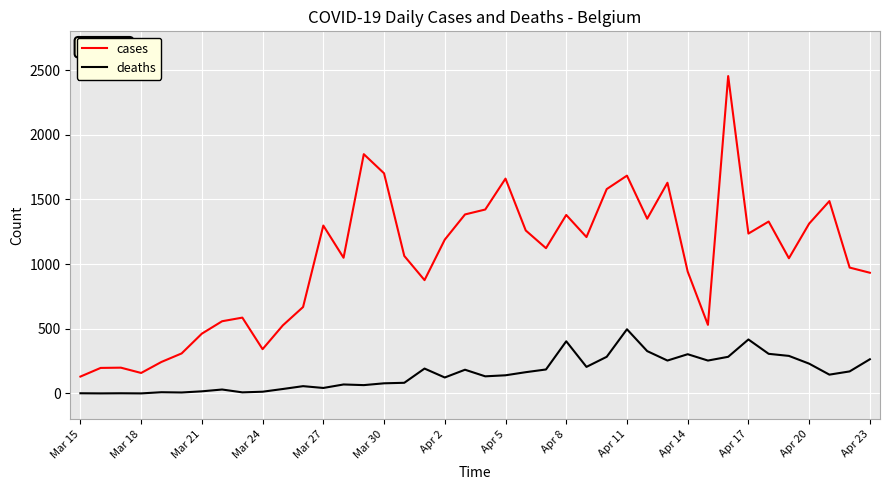

How many lines are shown in the chart?

2